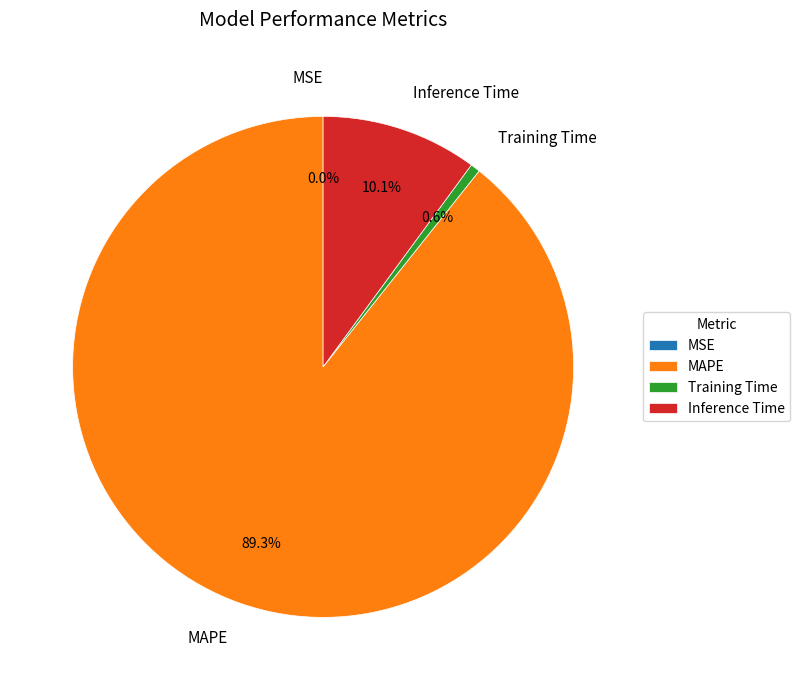

Which category has the biggest portion of the pie?

MAPE